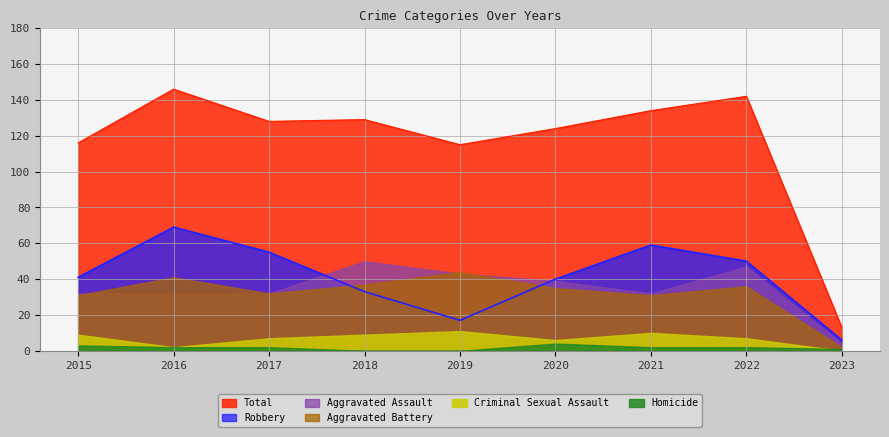

Which series has the largest range (max minus min)?

Total